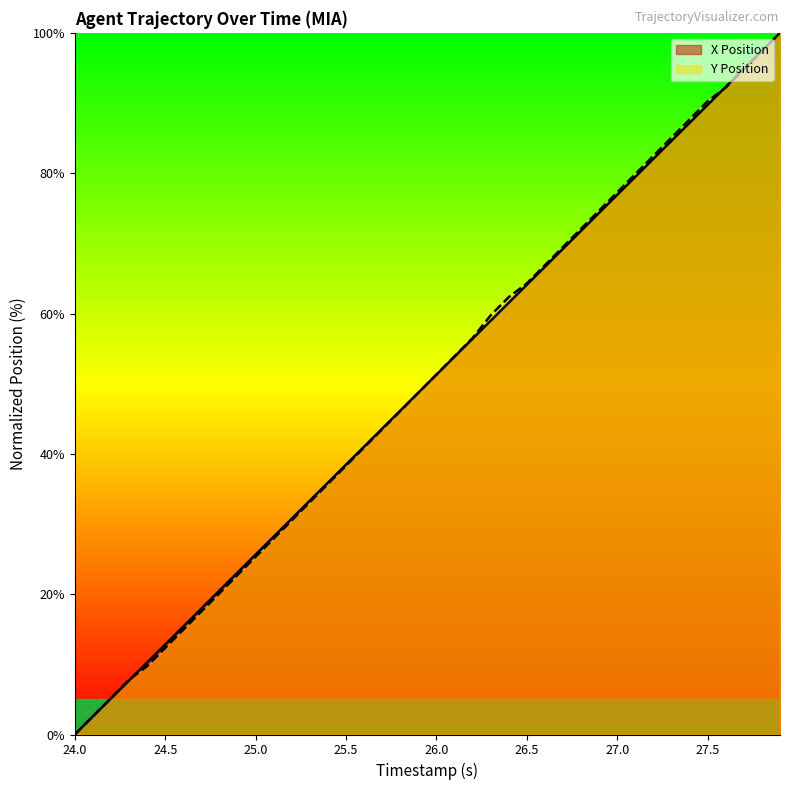

The Y Position series shows 49.9 at 27.5. True or false?

False